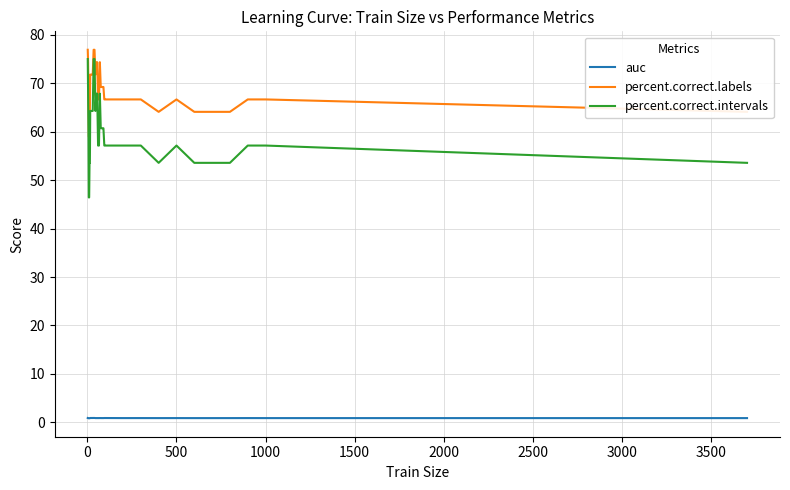

Which series has the widest spread of values?

percent.correct.intervals